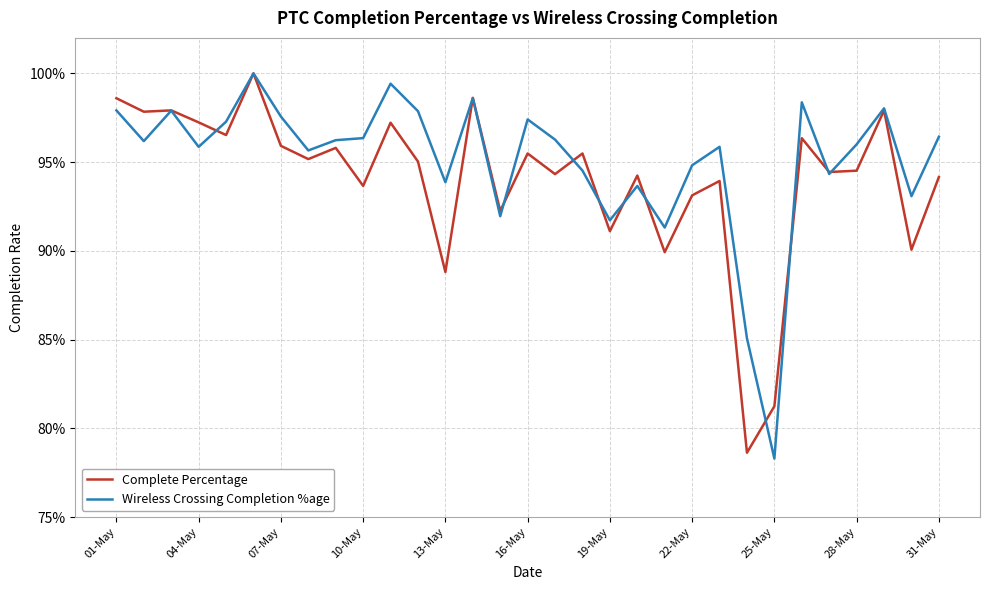

How many intersections are there between Complete Percentage and Wireless Crossing Completion %age?

11